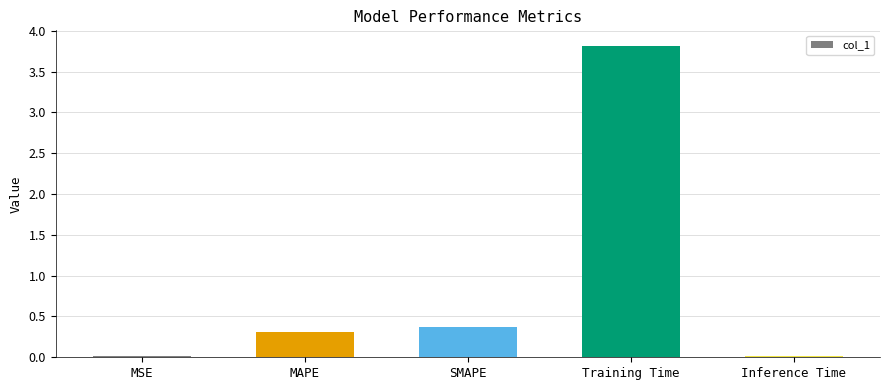

How many data points does each series have?

5